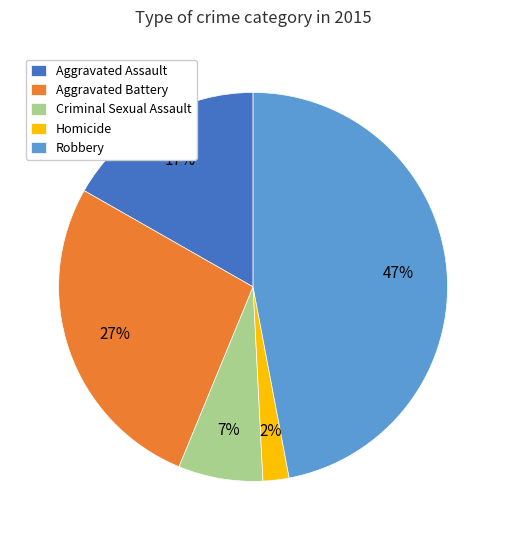

What is the smallest slice in the pie chart?

Homicide